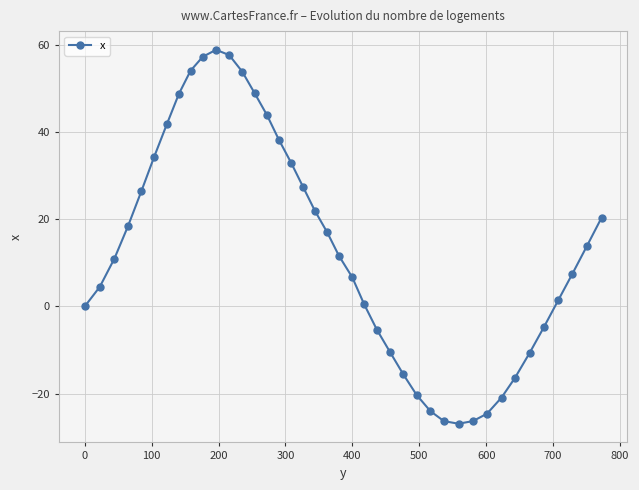

True or false: the data has more than 0 interior local peaks.

True